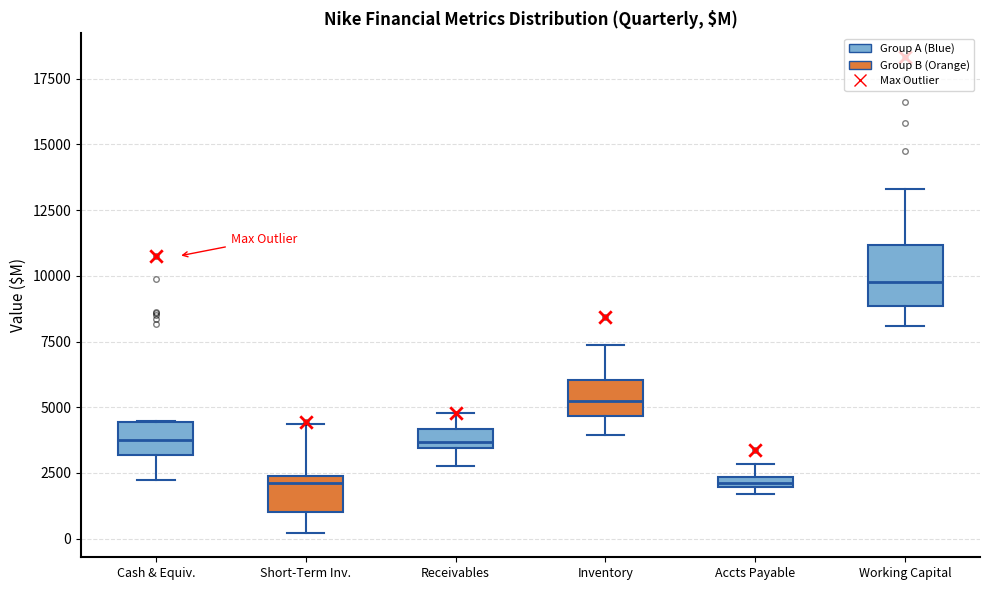

Where is the lower edge of the box for Short-Term Inv. on the y-axis? The values are not printed on the chart, so give them approximately, as read against the axis.

1000